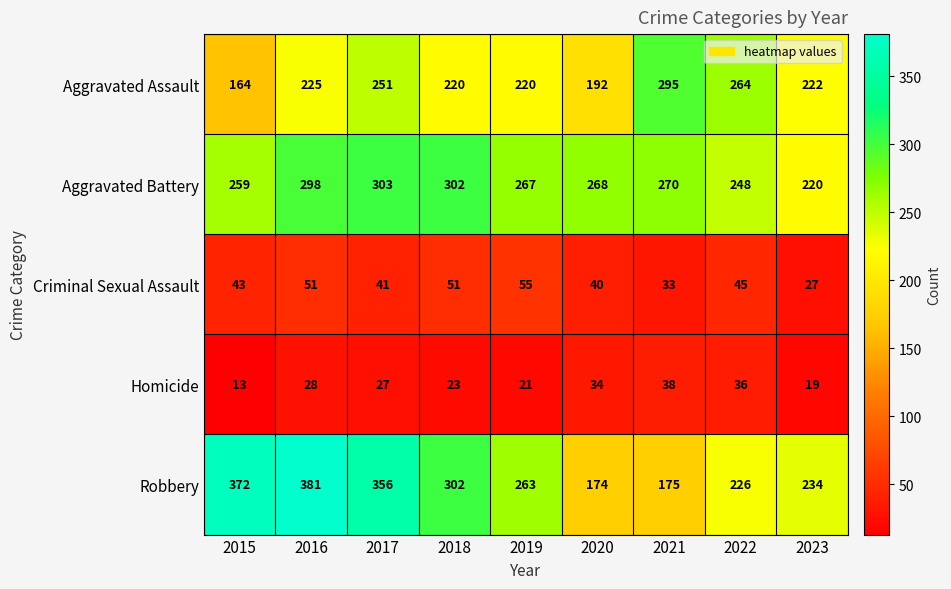

Which series changed the most between 2022 and 2023?

Aggravated Assault